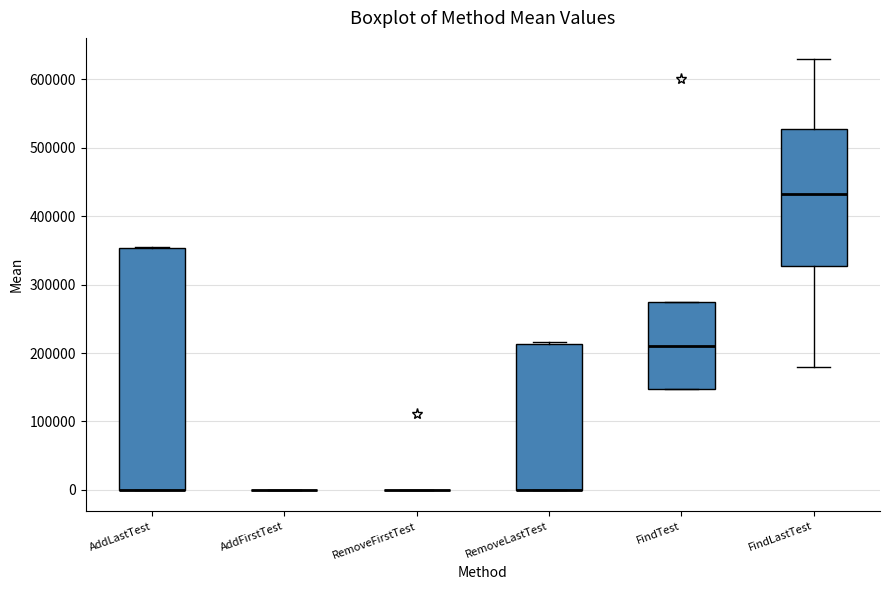

Where is the upper edge of the box for FindLastTest on the y-axis? The values are not printed on the chart, so give them approximately, as read against the axis.

530000